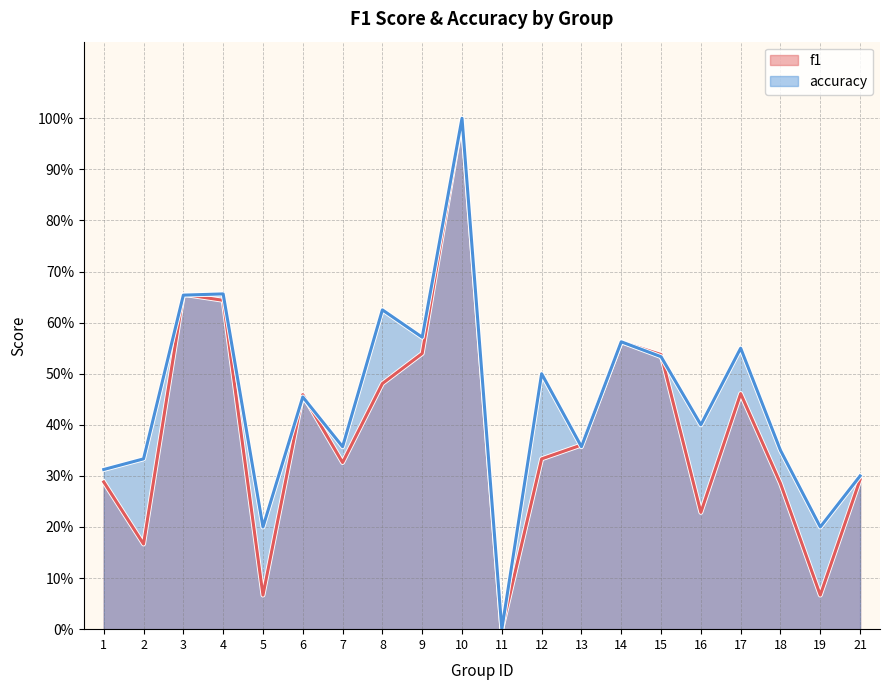

The value of f1 at 2 is 0.2. True or false?

True